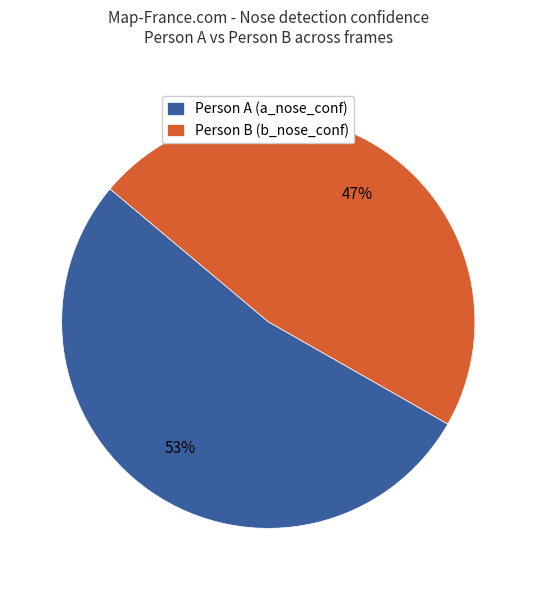

Count the number of slices in the pie.

2